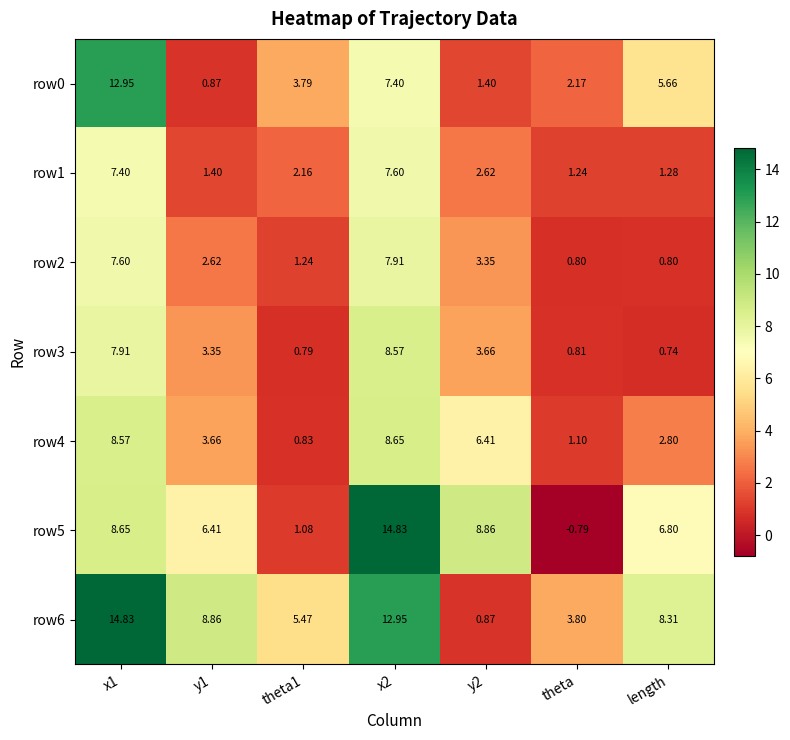

At which category does the chart reach its minimum across all series?

theta